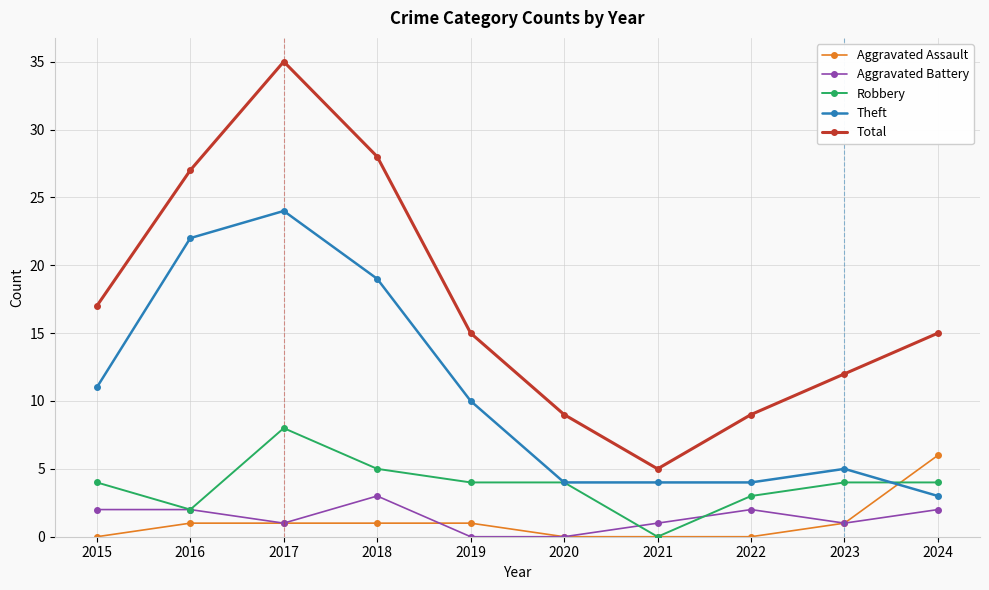

True or false: Robbery and Aggravated Assault cross at least once.

True